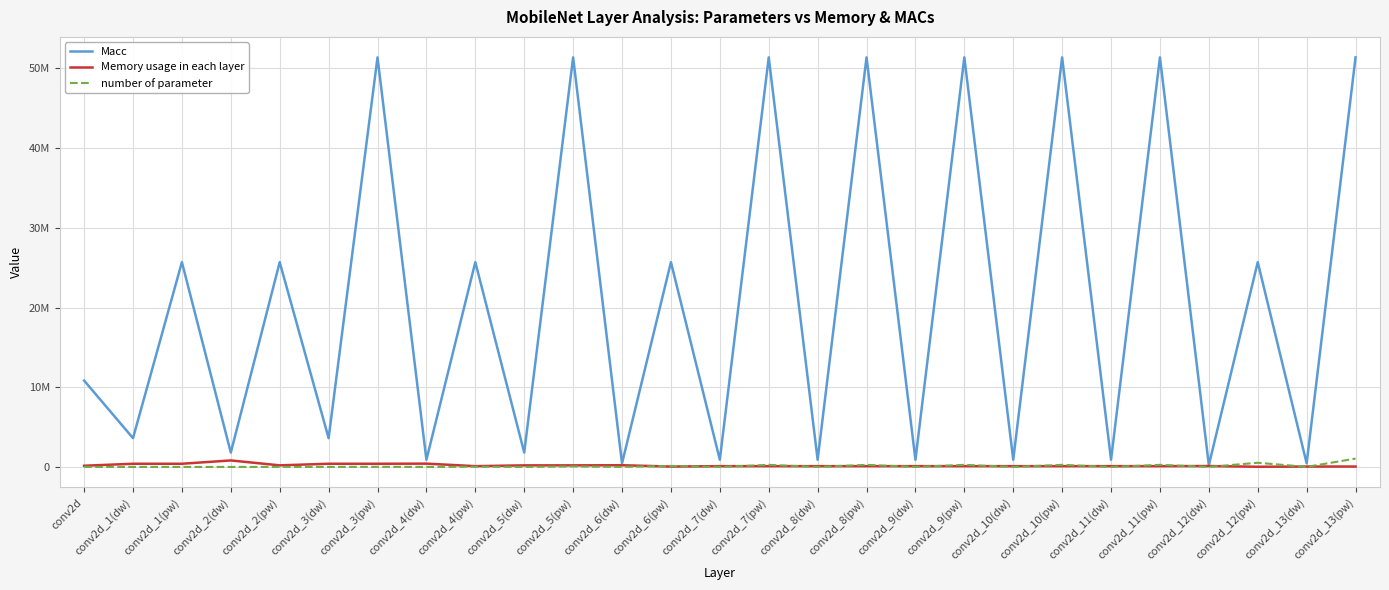

The Macc series shows 1307660 at conv2d_8(dw). True or false?

False